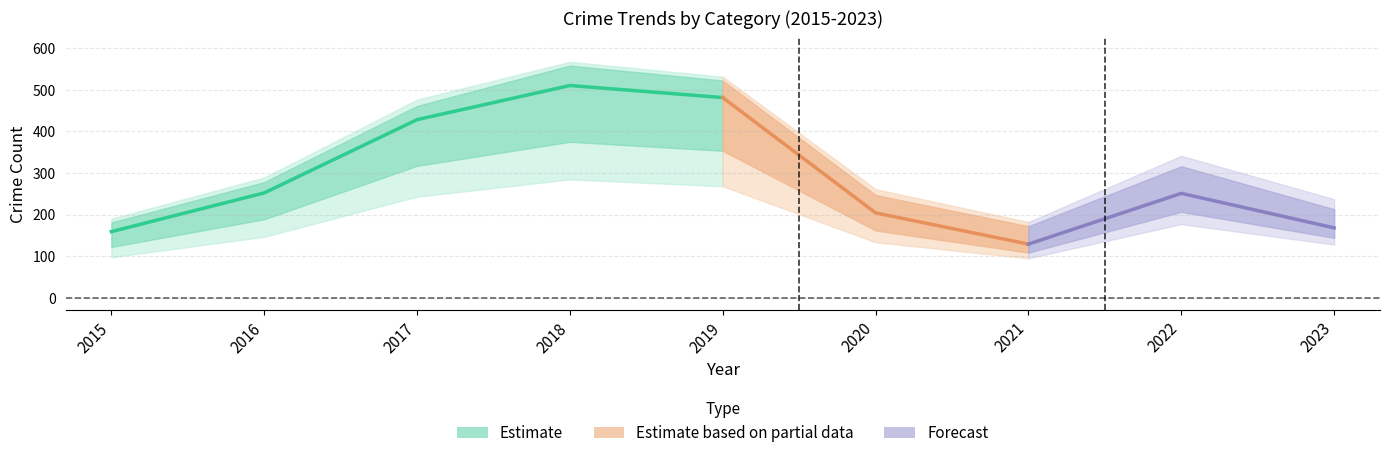

The Theft series shows 250 at 2019. True or false?

False